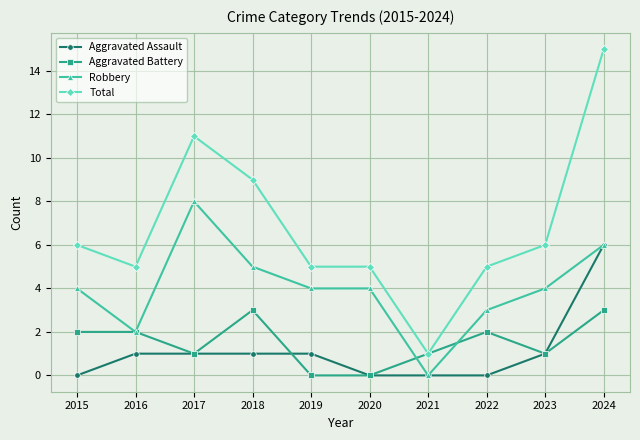

Reading left to right, transcribe all the data shown in this chart.

Aggravated Assault: 2015=0	2016=1	2017=1	2018=1	2019=1	2020=0	2021=0	2022=0	2023=1	2024=6
Aggravated Battery: 2015=2	2016=2	2017=1	2018=3	2019=0	2020=0	2021=1	2022=2	2023=1	2024=3
Robbery: 2015=4	2016=2	2017=8	2018=5	2019=4	2020=4	2021=0	2022=3	2023=4	2024=6
Total: 2015=6	2016=5	2017=11	2018=9	2019=5	2020=5	2021=1	2022=5	2023=6	2024=15